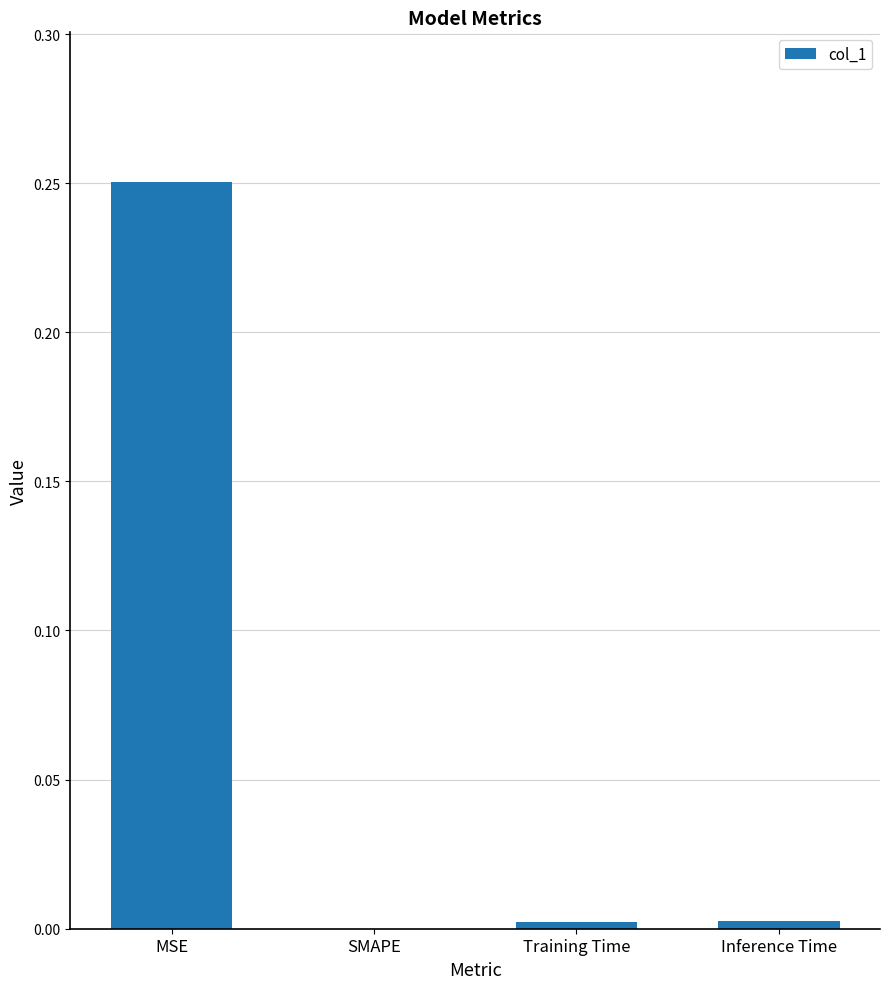

Are the bars horizontal?

No